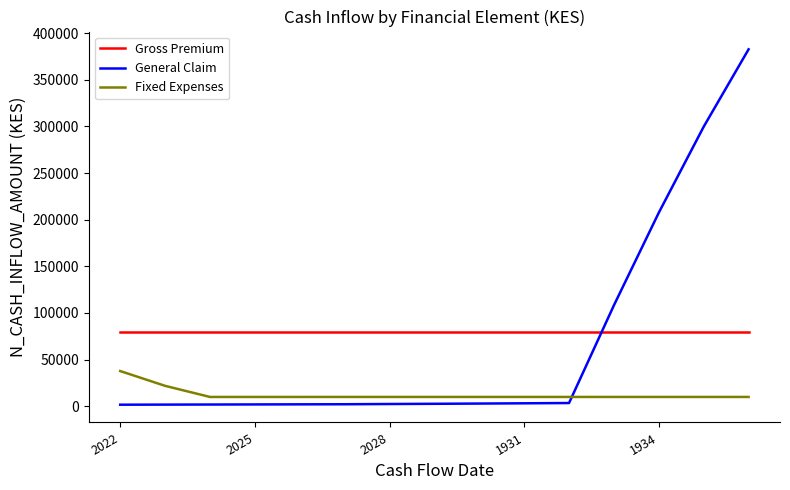

List the series in order of their peak value, highest first.

General Claim, Gross Premium, Fixed Expenses